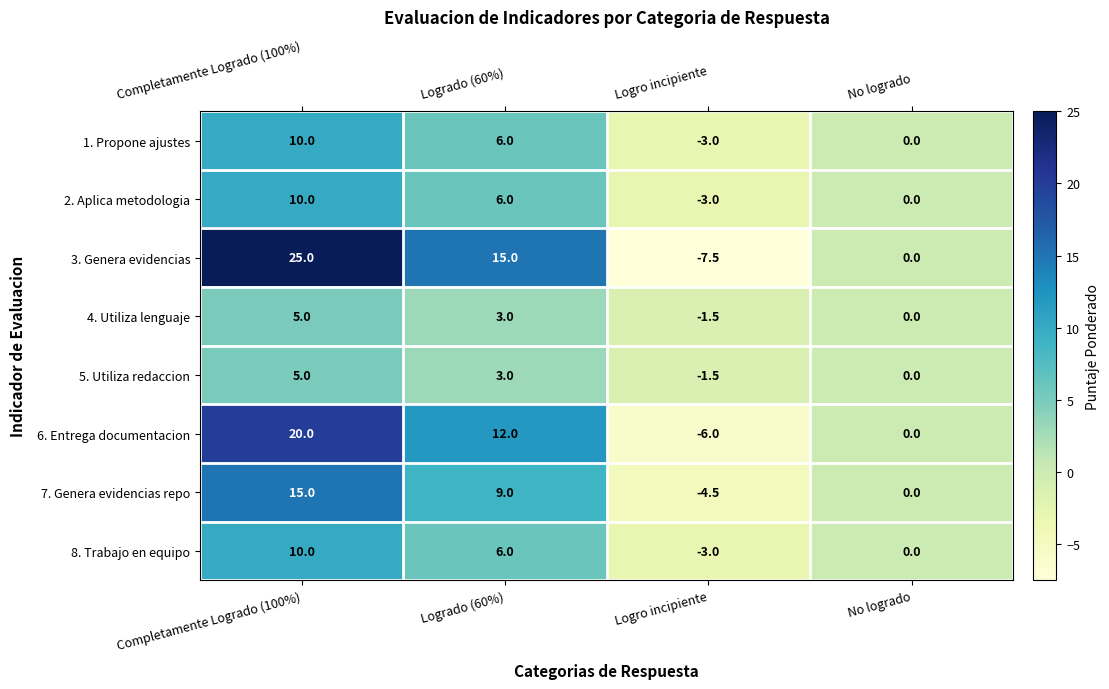

What is the sum of all 4. Utiliza lenguaje values?

6.5